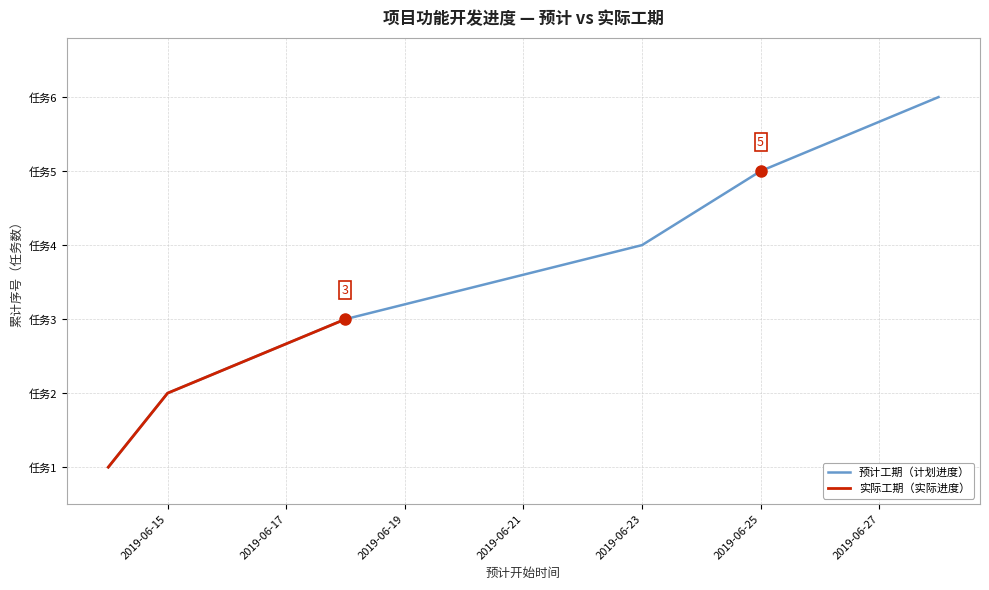

True or false: 预计工期（天） and 实际工期（天） intersect in this chart.

False